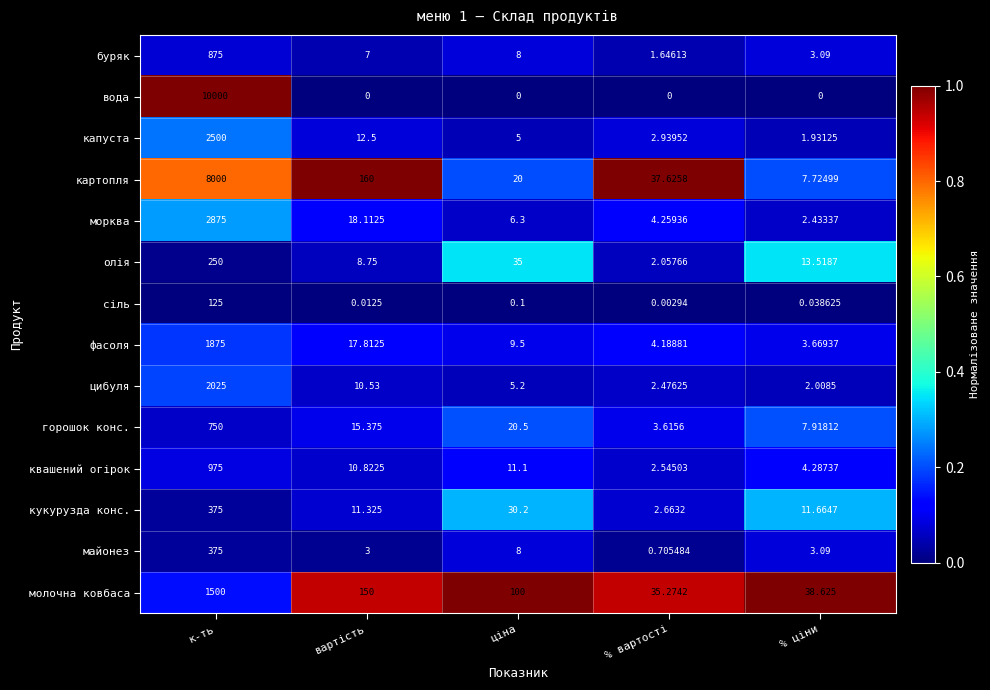

What is the difference between the highest and lowest values at вартість?

160.0